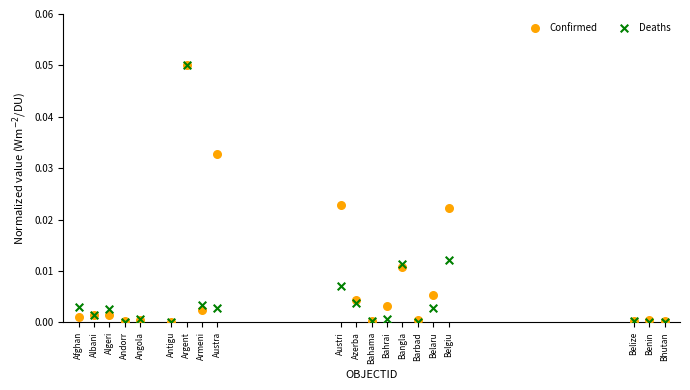

What are all the series names shown in the legend?

Confirmed, Deaths